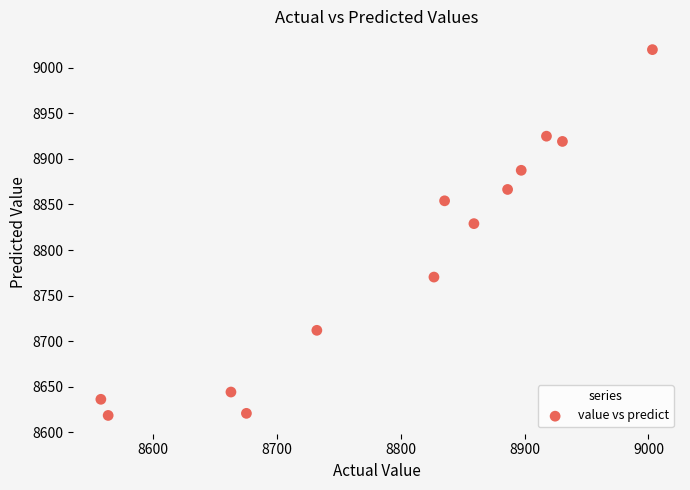

What Y value in the scatter plot is closest to 8819?

8828.9